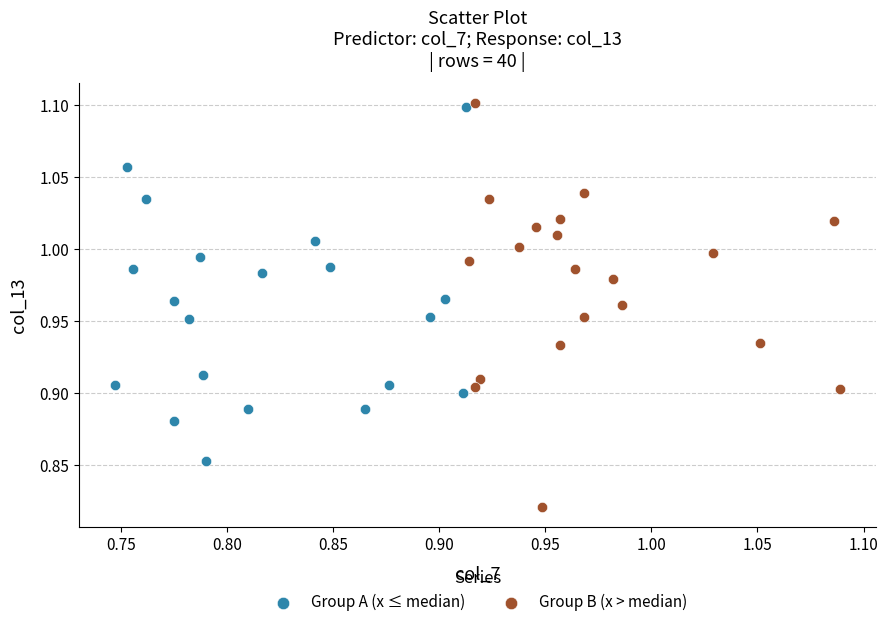

Which series has the widest spread of Y values?

Group B (x > median)